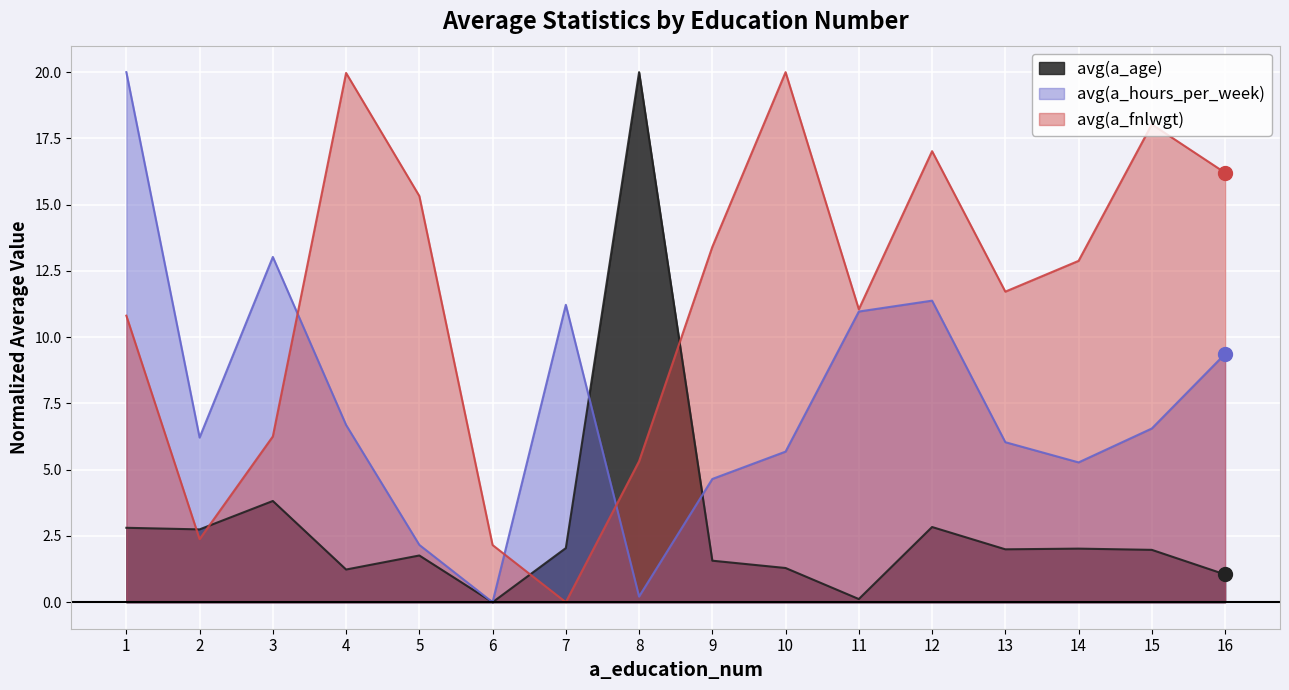

How many interior local peaks does the avg(a_fnlwgt) series have?

4